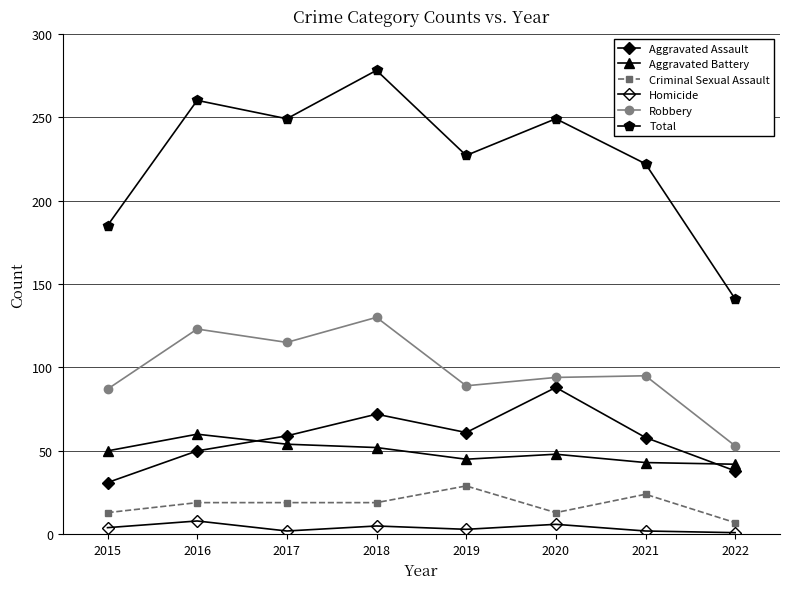

The value of Criminal Sexual Assault at 2019 is 14. True or false?

False